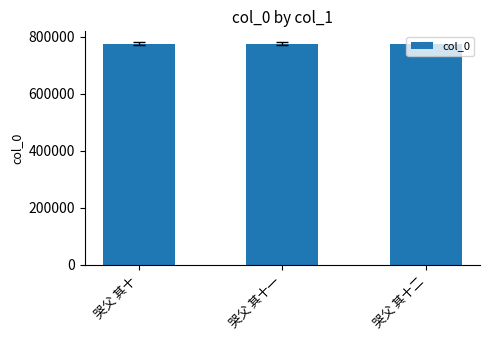

Approximately how many times larger is the value at 哭父 其十二 compared to 哭父 其十?

1.0